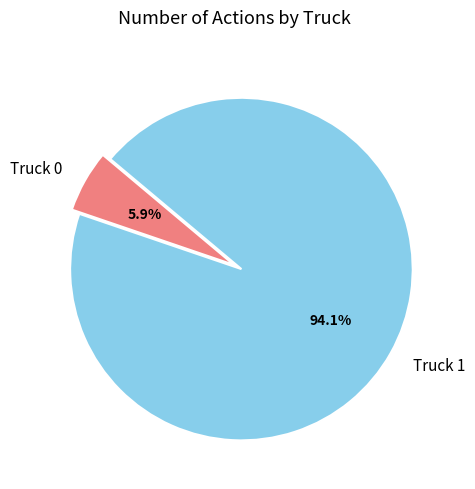

What is the total percentage of Truck 1 and Truck 0?

100.0%